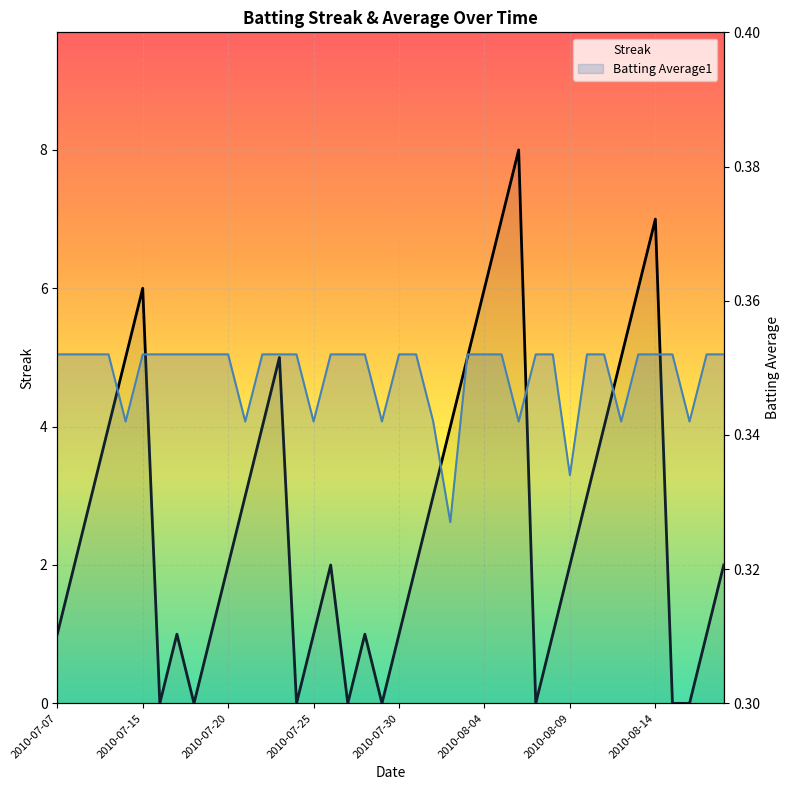

At which category is the sum across all series the highest?

2010-08-06